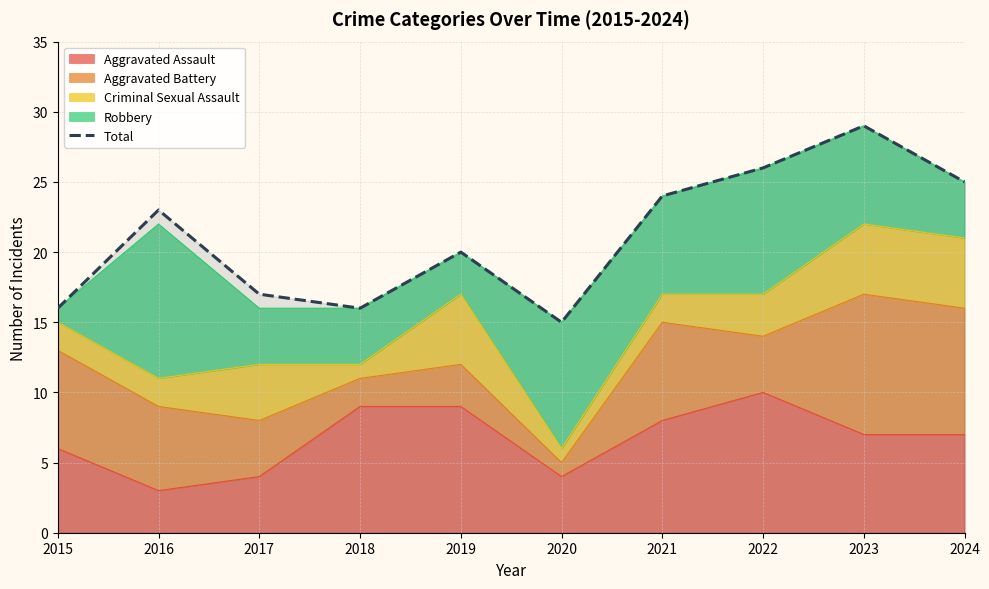

Read the value at 2019, to the nearest 5.

20